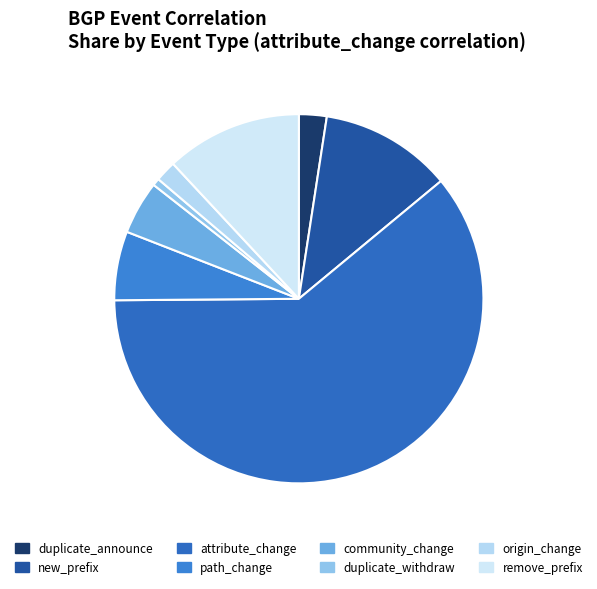

Is it true that remove_prefix is 1% of the pie?

False